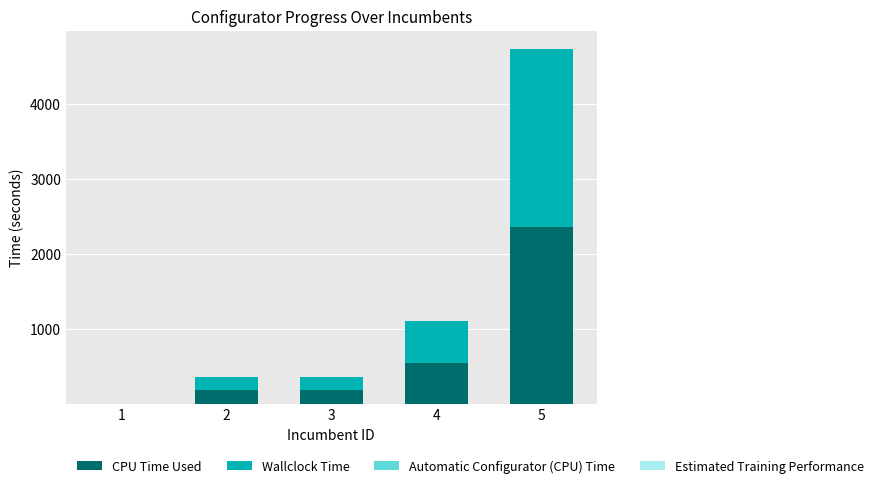

At which category is the sum across all series the highest?

5